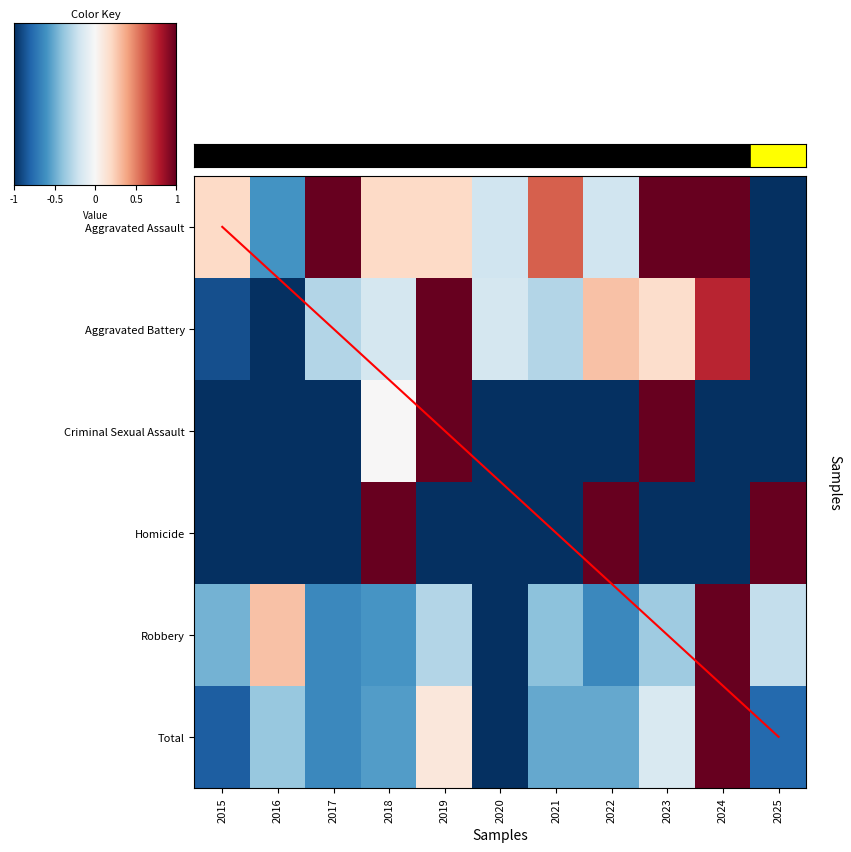

The value of Aggravated Battery at 2016 is -0.6. True or false?

False